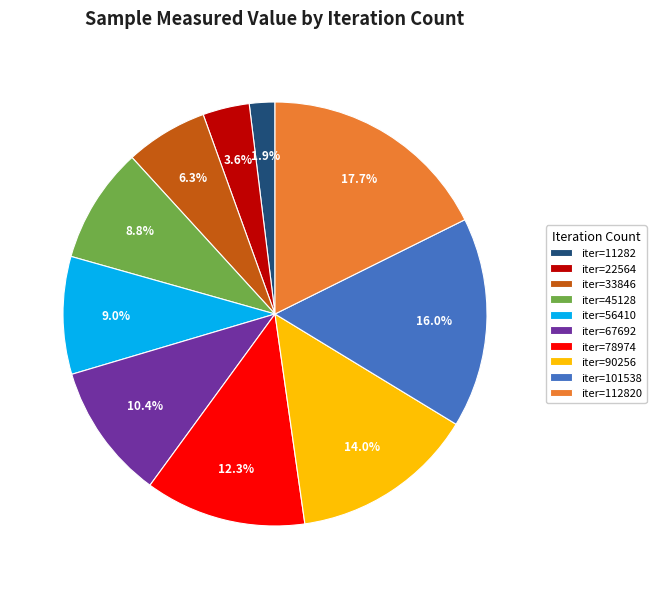

Do iter=22564 and iter=45128 together represent more than half of the pie?

No